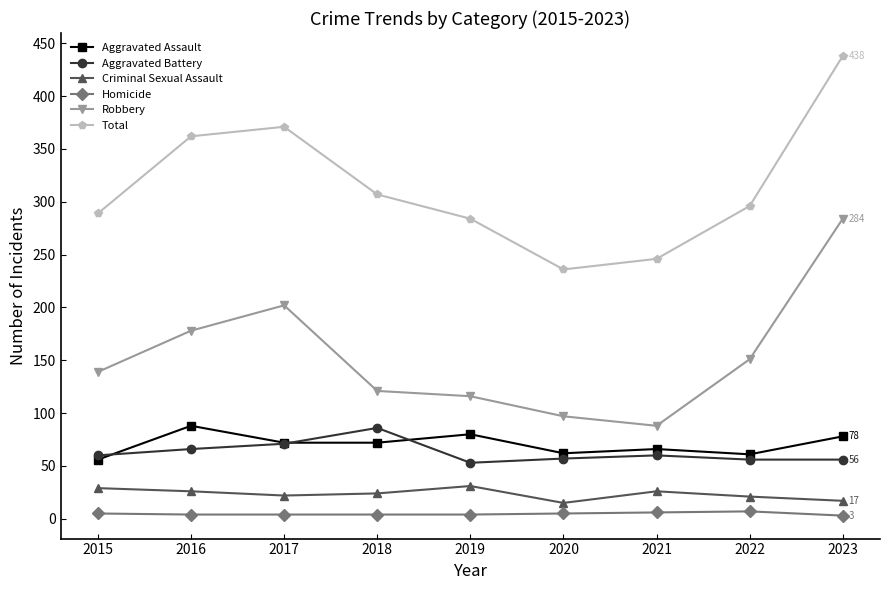

Which series changed the most between 2018 and 2021?

Total